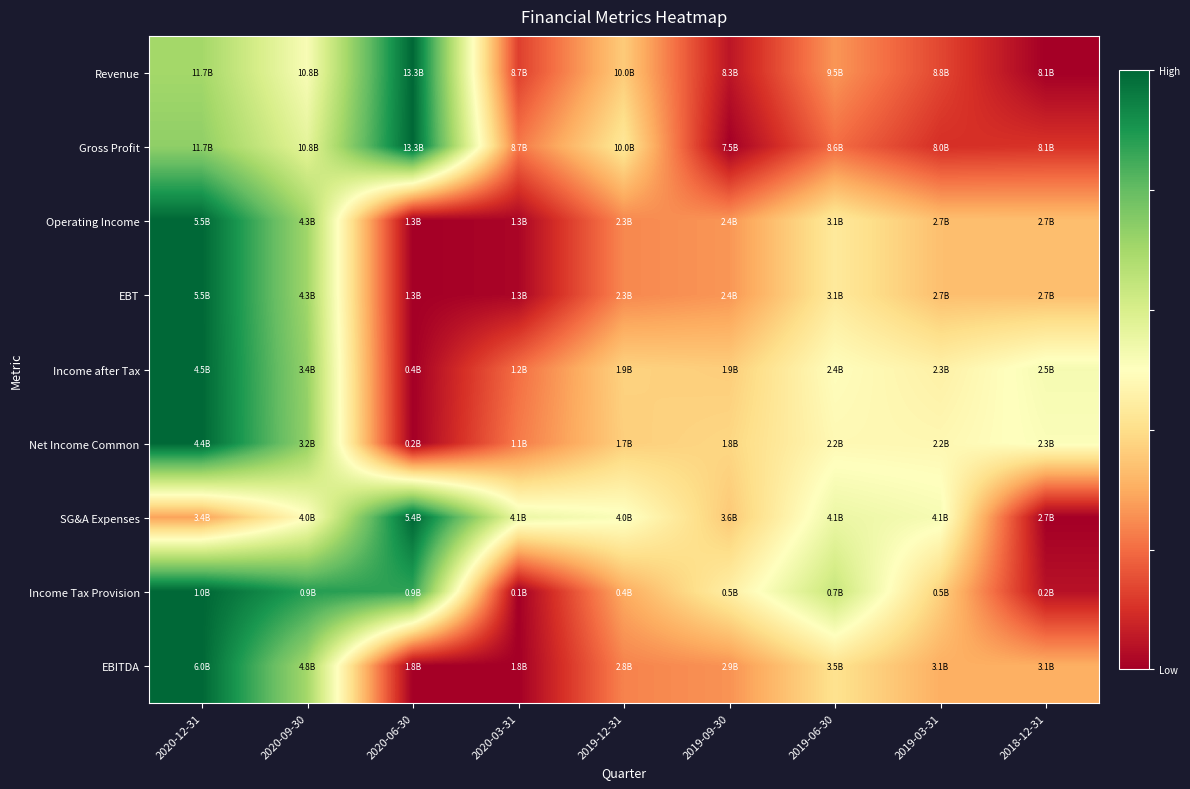

Reading left to right, what are all the values shown in this chart?

Revenue: 2020-12-31=0.7	2020-09-30=0.5	2020-06-30=1.0	2020-03-31=0.1	2019-12-31=0.4	2019-09-30=0.0	2019-06-30=0.3	2019-03-31=0.1	2018-12-31=0.0
Gross Profit: 2020-12-31=0.7	2020-09-30=0.6	2020-06-30=1.0	2020-03-31=0.2	2019-12-31=0.4	2019-09-30=0.0	2019-06-30=0.2	2019-03-31=0.1	2018-12-31=0.1
Operating Income: 2020-12-31=1.0	2020-09-30=0.7	2020-06-30=0.0	2020-03-31=0.0	2019-12-31=0.2	2019-09-30=0.3	2019-06-30=0.4	2019-03-31=0.3	2018-12-31=0.3
EBT: 2020-12-31=1.0	2020-09-30=0.7	2020-06-30=0.0	2020-03-31=0.0	2019-12-31=0.2	2019-09-30=0.3	2019-06-30=0.4	2019-03-31=0.3	2018-12-31=0.3
Income after Tax: 2020-12-31=1.0	2020-09-30=0.7	2020-06-30=0.0	2020-03-31=0.2	2019-12-31=0.4	2019-09-30=0.4	2019-06-30=0.5	2019-03-31=0.5	2018-12-31=0.5
Net Income Common: 2020-12-31=1.0	2020-09-30=0.7	2020-06-30=0.0	2020-03-31=0.2	2019-12-31=0.4	2019-09-30=0.4	2019-06-30=0.5	2019-03-31=0.5	2018-12-31=0.5
SG&A Expenses: 2020-12-31=0.3	2020-09-30=0.5	2020-06-30=1.0	2020-03-31=0.5	2019-12-31=0.5	2019-09-30=0.4	2019-06-30=0.5	2019-03-31=0.5	2018-12-31=0.0
Income Tax Provision: 2020-12-31=1.0	2020-09-30=0.9	2020-06-30=0.9	2020-03-31=0.0	2019-12-31=0.3	2019-09-30=0.4	2019-06-30=0.6	2019-03-31=0.4	2018-12-31=0.0
EBITDA: 2020-12-31=1.0	2020-09-30=0.7	2020-06-30=0.0	2020-03-31=0.0	2019-12-31=0.2	2019-09-30=0.3	2019-06-30=0.4	2019-03-31=0.3	2018-12-31=0.3